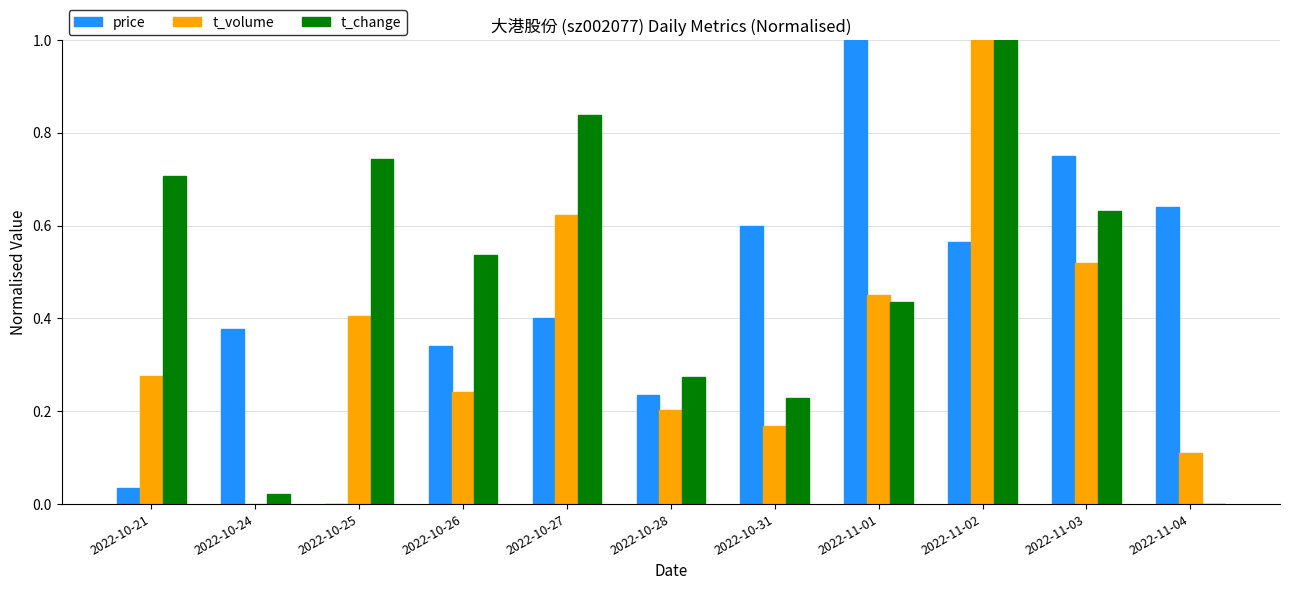

At which category is the sum across all series the highest?

2022-11-02